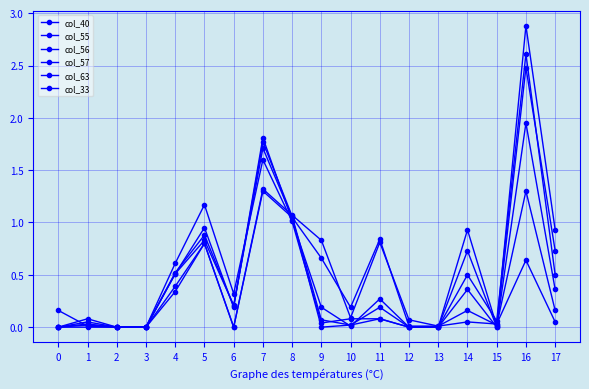

True or false: col_63 has more than 2 points higher than both neighbors.

True